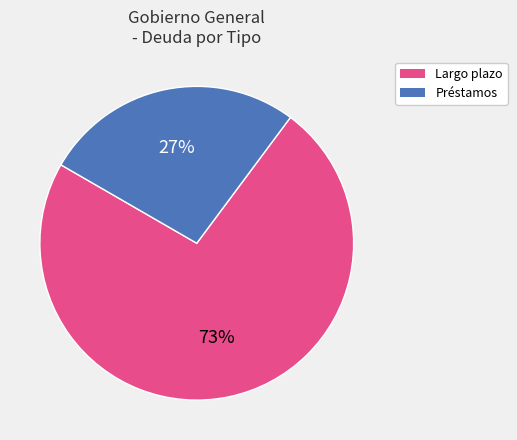

Which slice is the smallest?

Préstamos